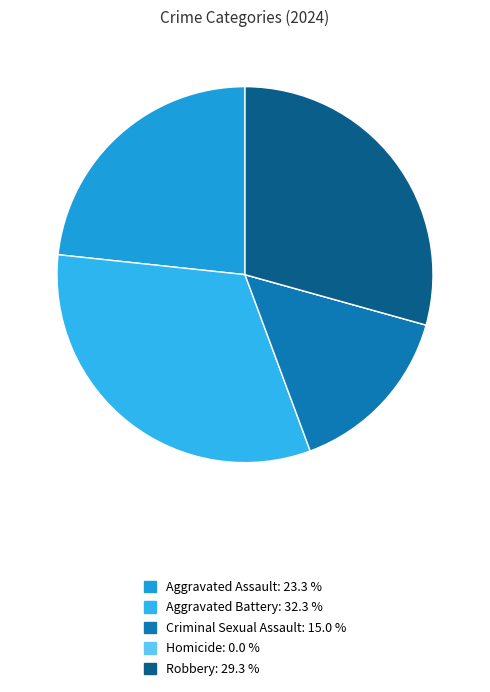

To the nearest percent, what is the combined percentage of Aggravated Assault and Criminal Sexual Assault?

38%